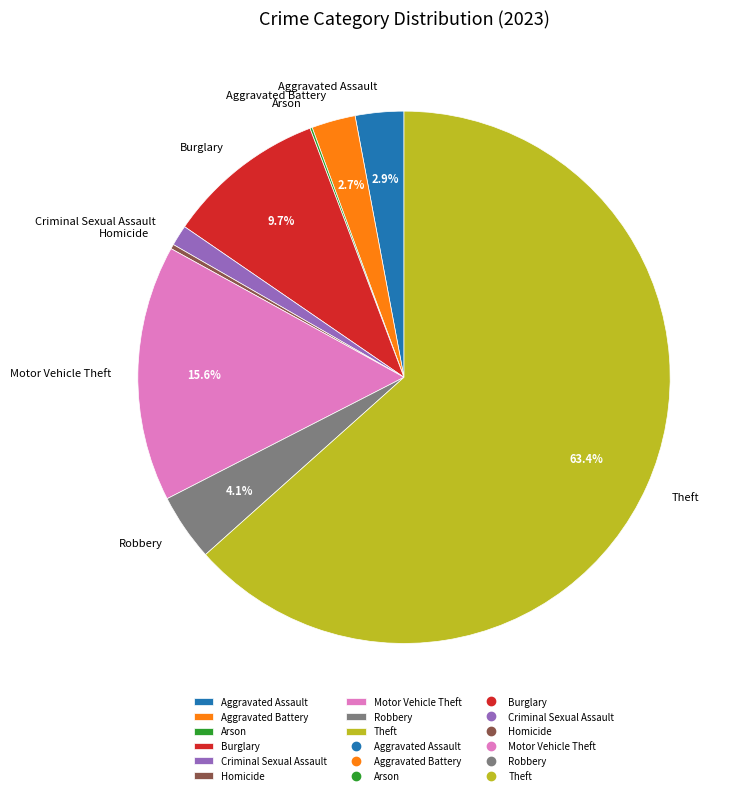

To the nearest percent, what is the difference between the Burglary and Theft slice percentages?

54%